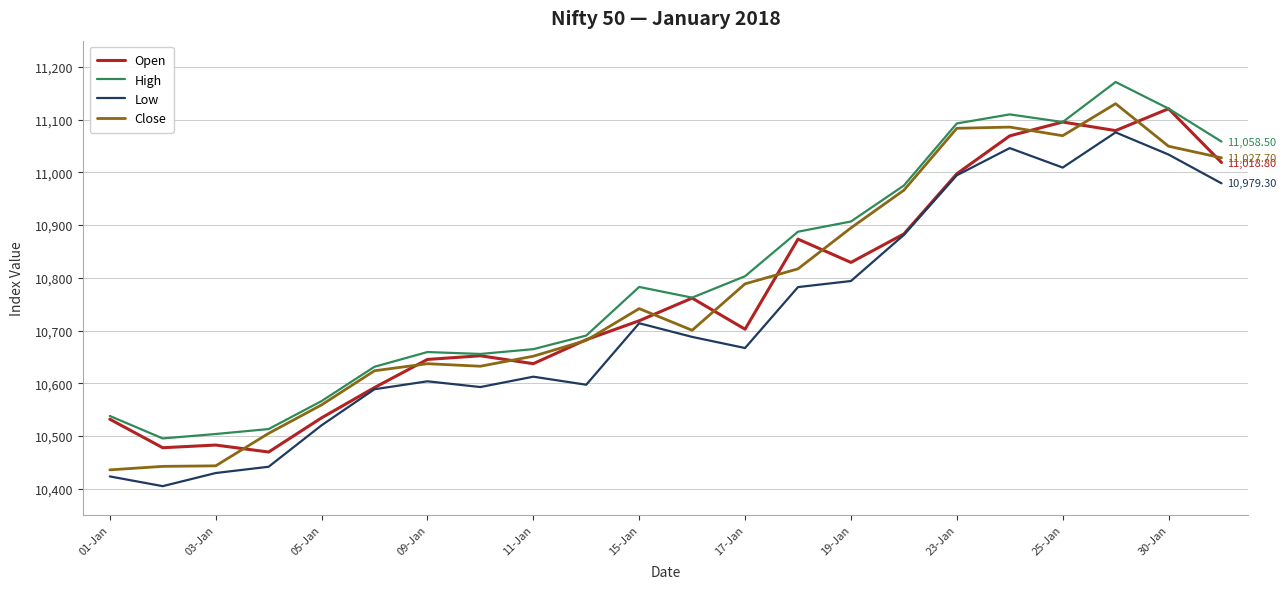

True or false: High and Low intersect in this chart.

False